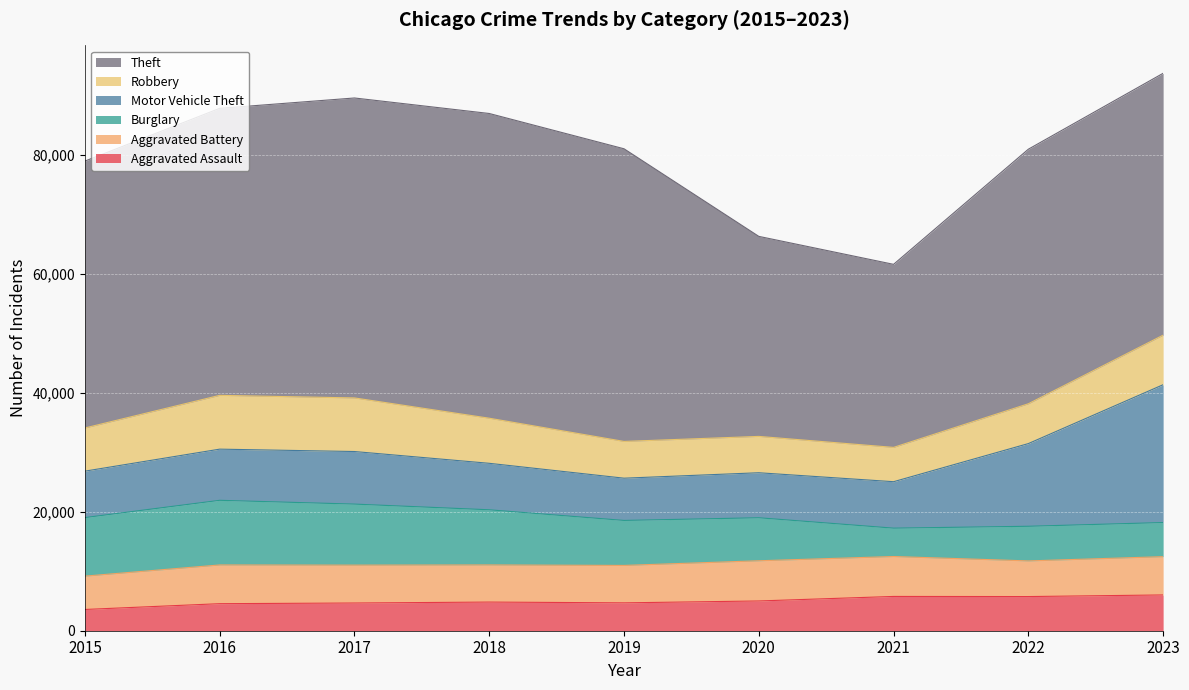

The Aggravated Assault series shows 4662 at 2017. True or false?

True